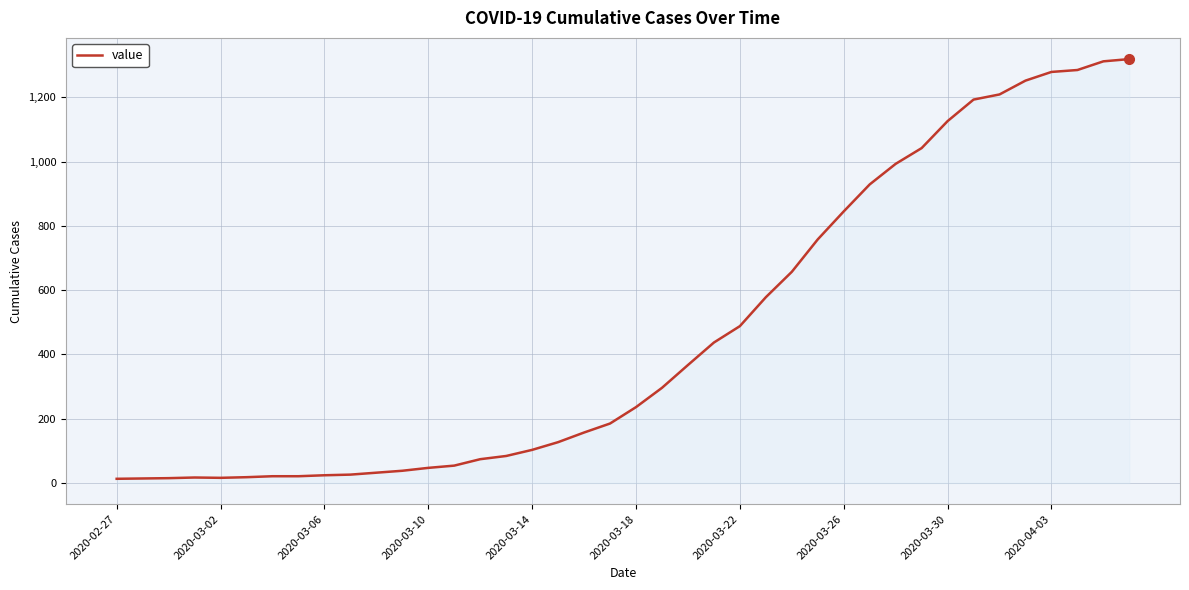

What is the maximum value shown in the chart?

1319